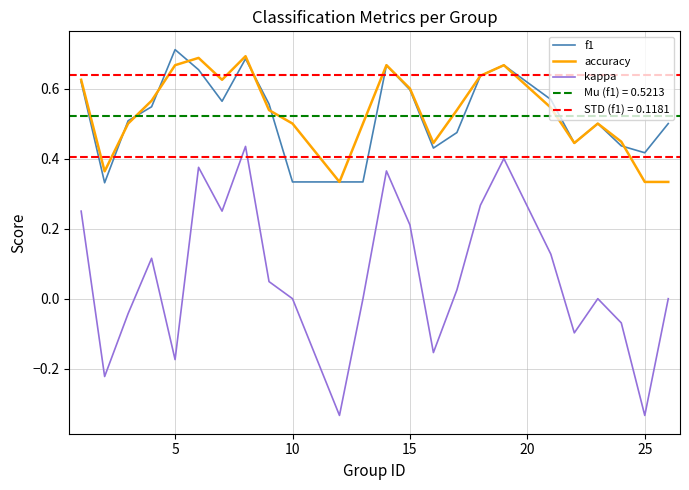

True or false: accuracy and kappa cross at least once.

False